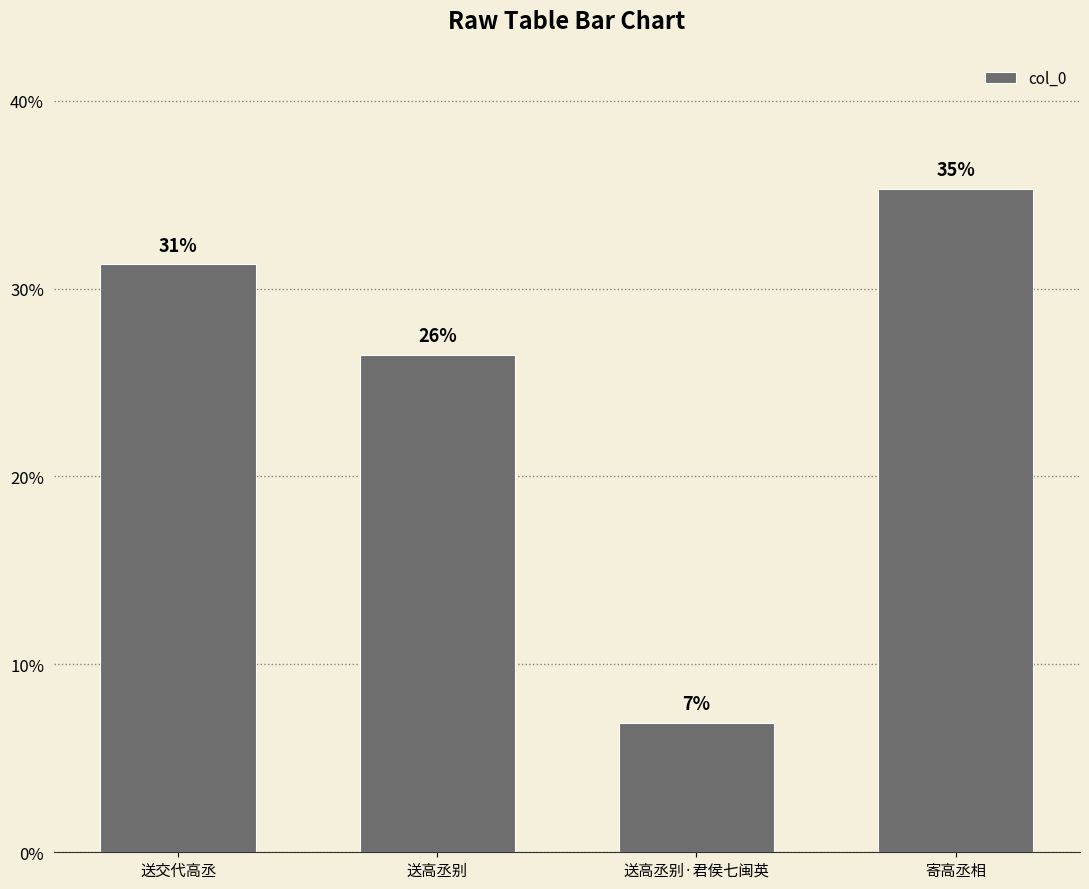

What position from the right is 送高丞别?

3